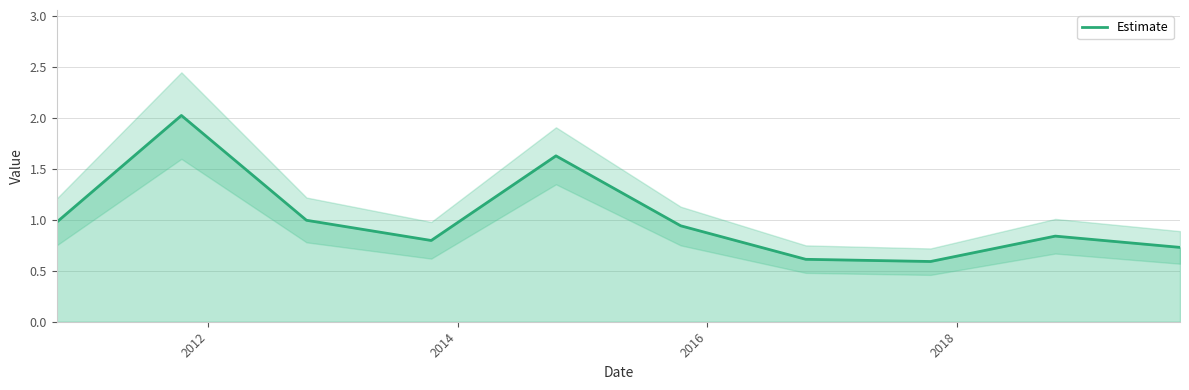

What is the maximum value for Estimate?

2.0